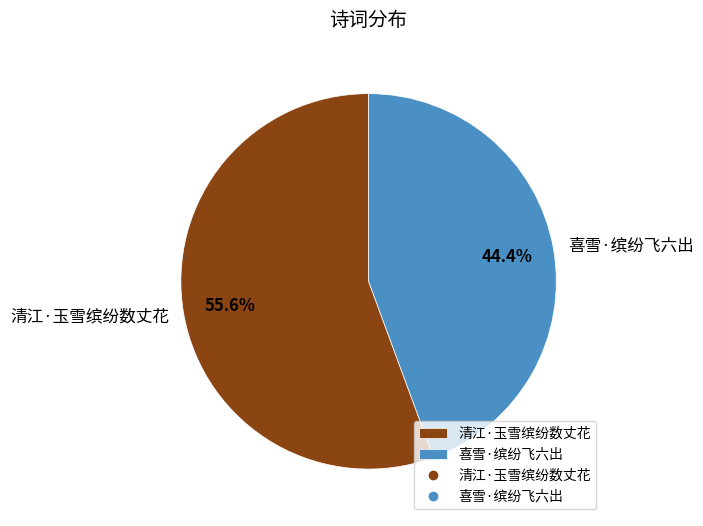

Which category has the smallest portion of the pie?

喜雪·缤纷飞六出